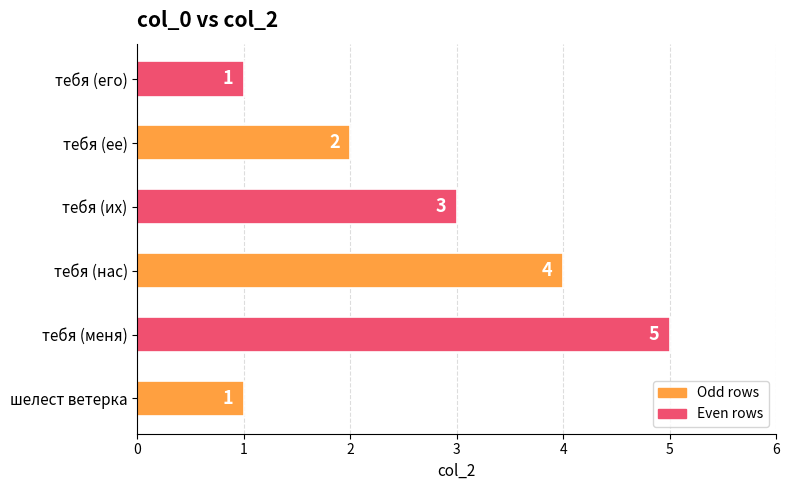

How many bars are there in total?

6